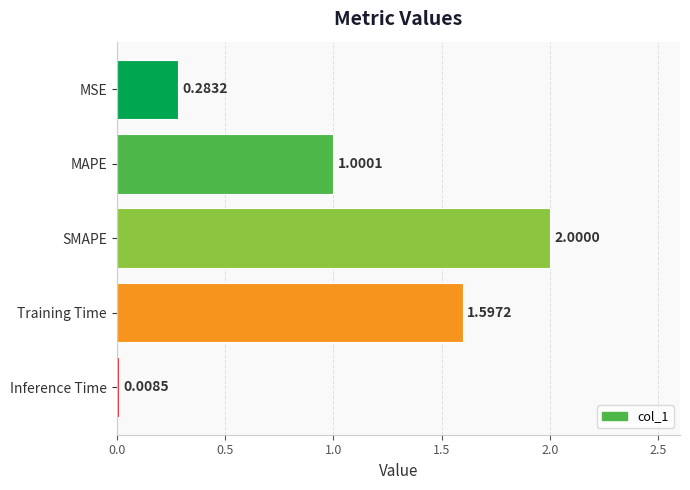

What is the difference between the second highest and second lowest values?

1.3